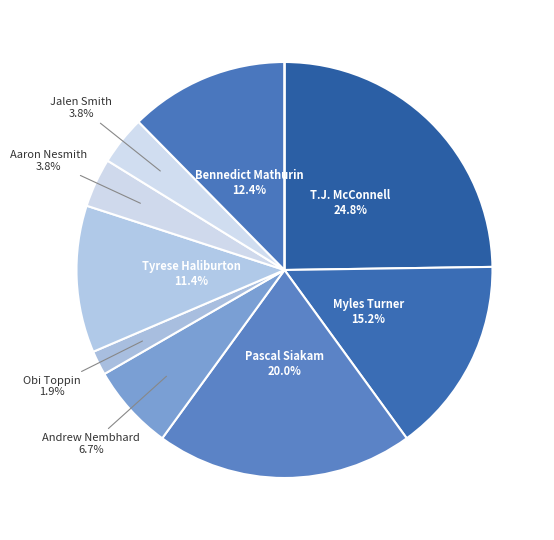

How many segments does this pie chart have?

10